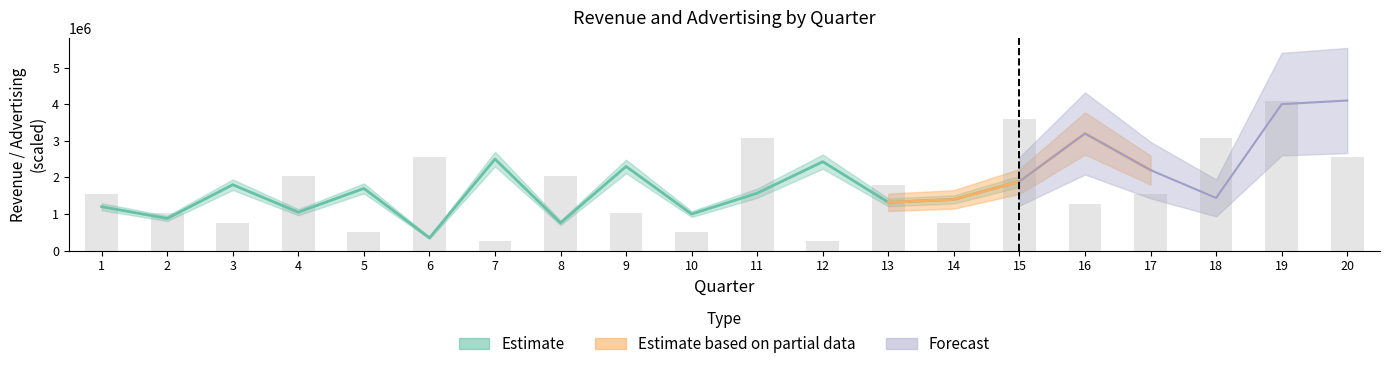

Reading right to left, what are all the values shown in this chart?

20=2562500	19=4100000	18=3075000	17=1537500	16=1281250	15=3587500	14=768750	13=1793750	12=256250	11=3075000	10=512500	9=1025000	8=2050000	7=256250	6=2562500	5=512500	4=2050000	3=768750	2=1025000	1=1537500